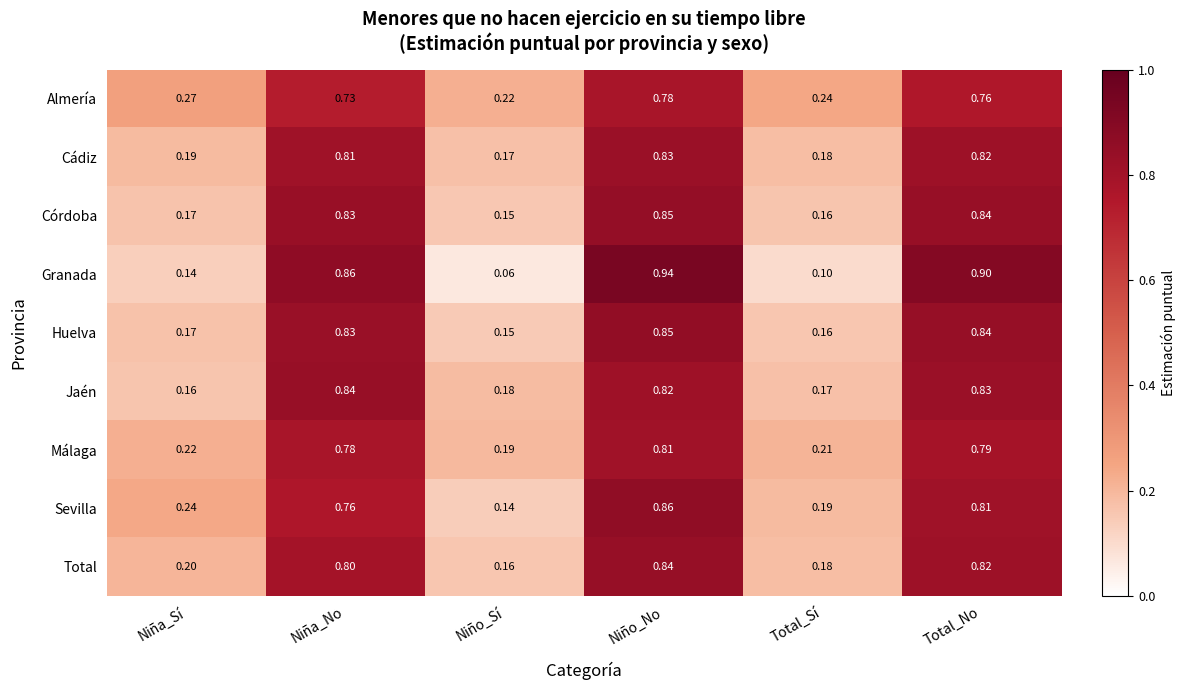

At which label is Jaén closest to 0?

Niña_Sí